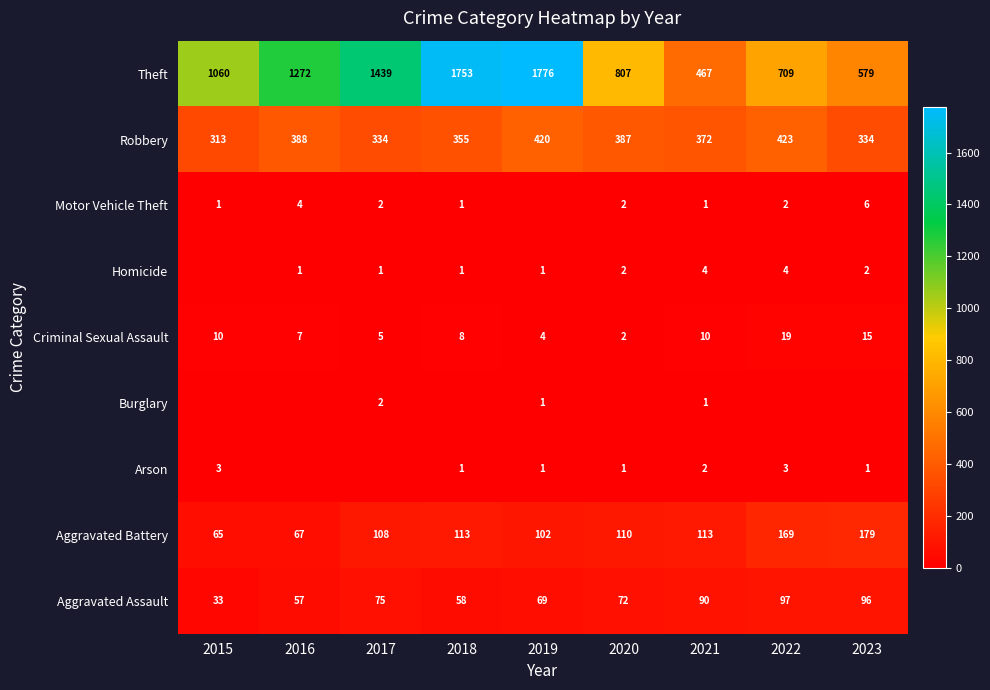

How many data points in Aggravated Battery are less than 110?

4